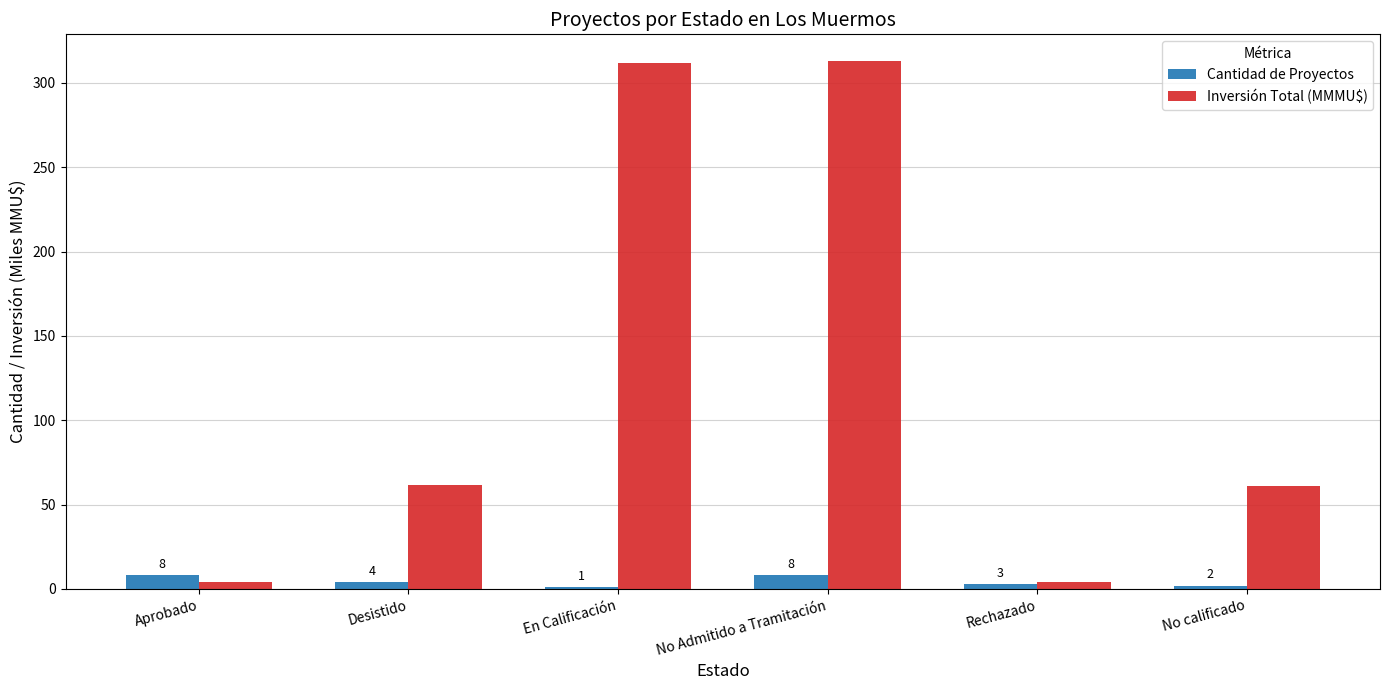

What is the difference between the maximum and second lowest values in the Cantidad de Proyectos series?

6.0